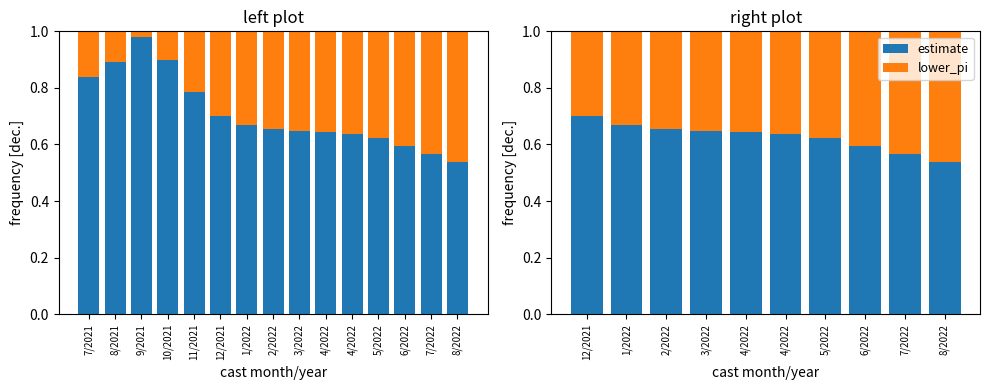

What is the value of the lower_pi bar at the 1st from the left?

0.3